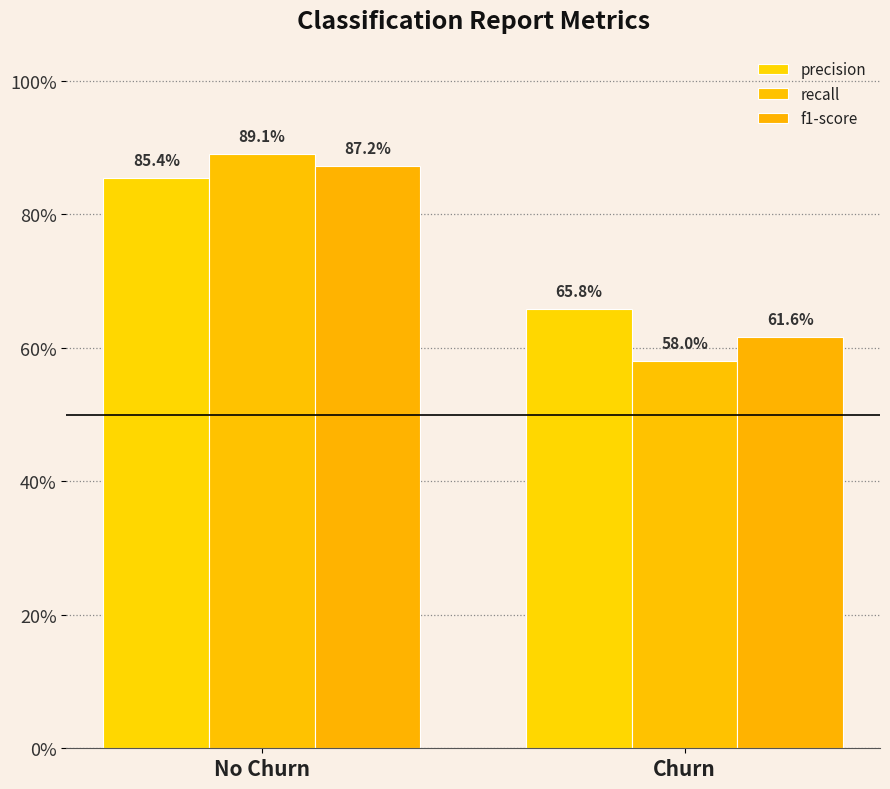

Which category has the highest value in the f1-score series?

No Churn